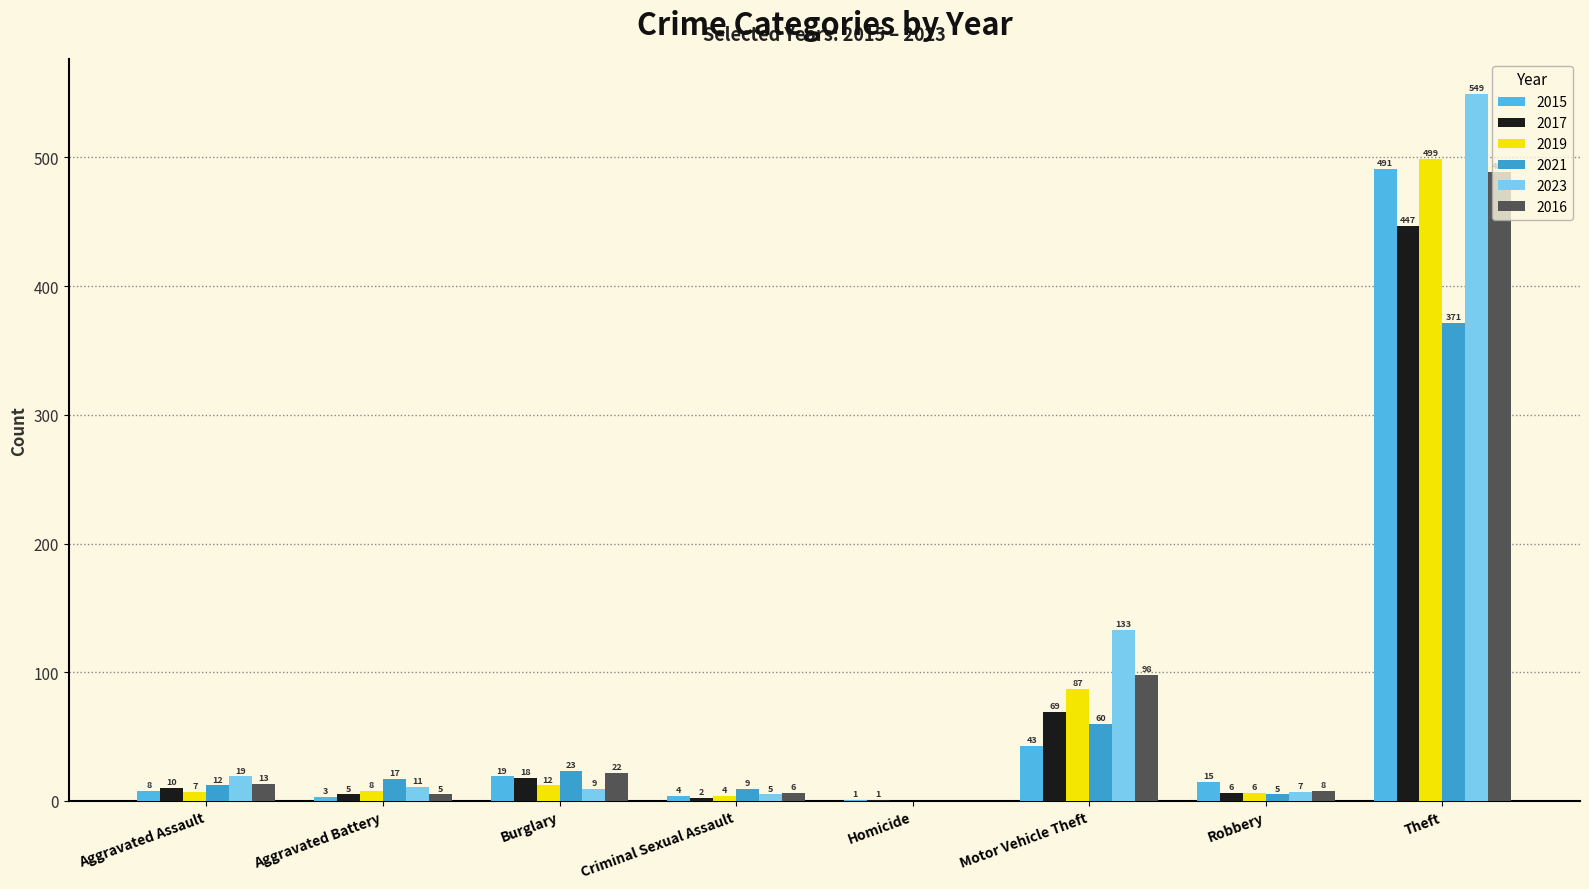

Which series has the largest range (max minus min)?

2023